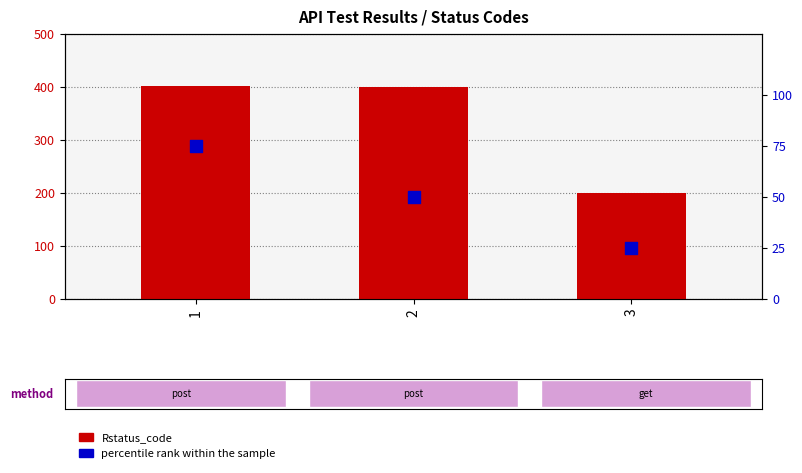

Is the value of percentile rank within the sample at 3 greater than the value of Rstatus_code at 2?

No